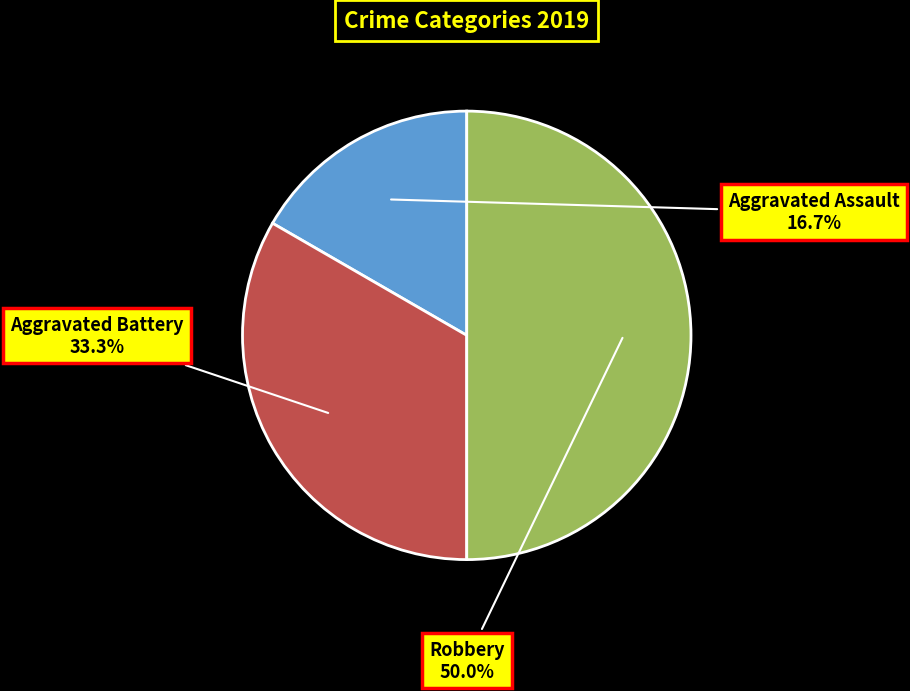

To the nearest percent, what portion does Aggravated Assault represent?

17%